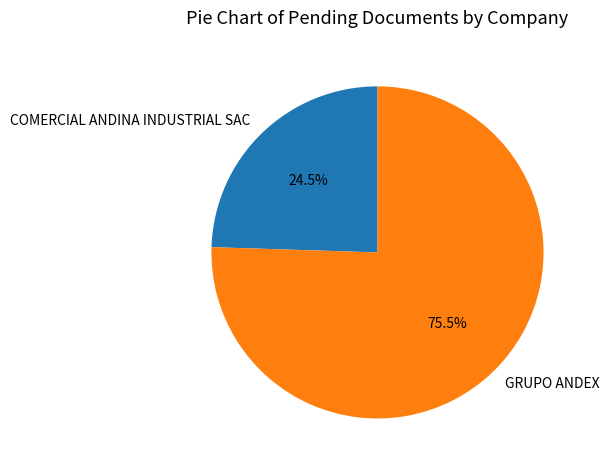

How much of the chart is everything except COMERCIAL ANDINA INDUSTRIAL SAC?

75.5%